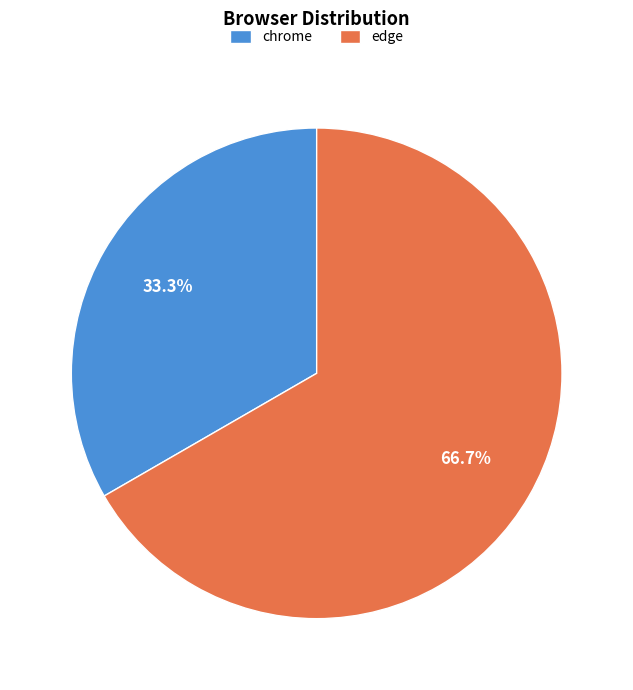

Which category has the biggest portion of the pie?

edge